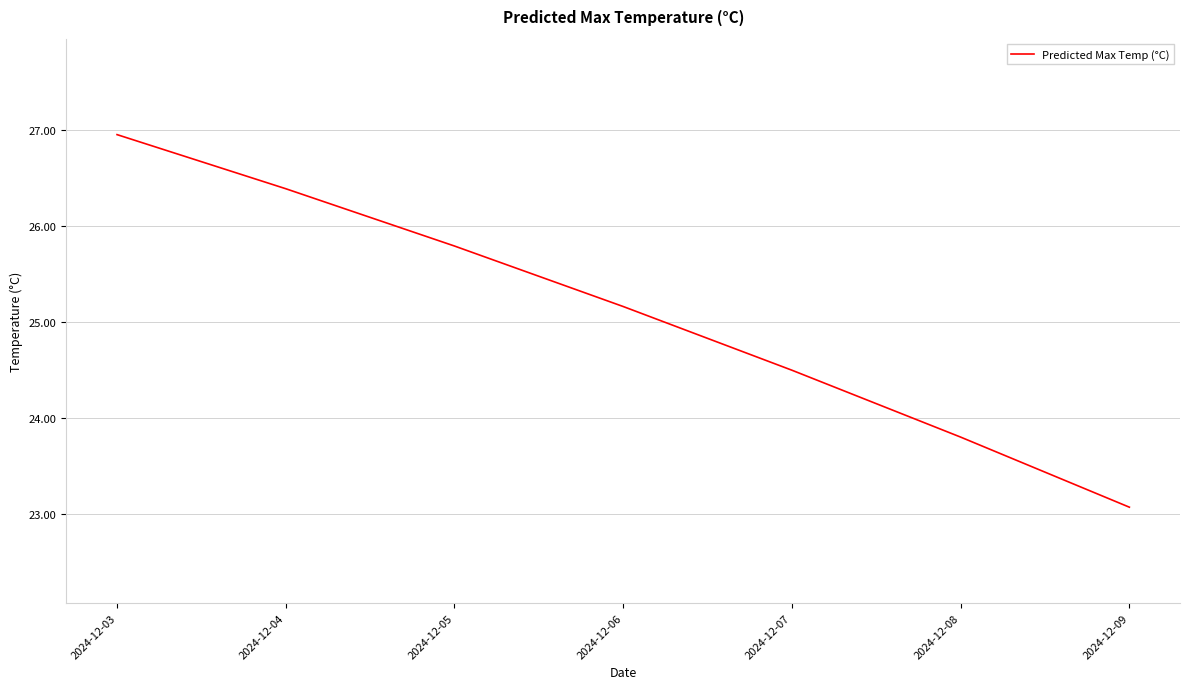

What is the approximate value at 2024-12-06?

25.2